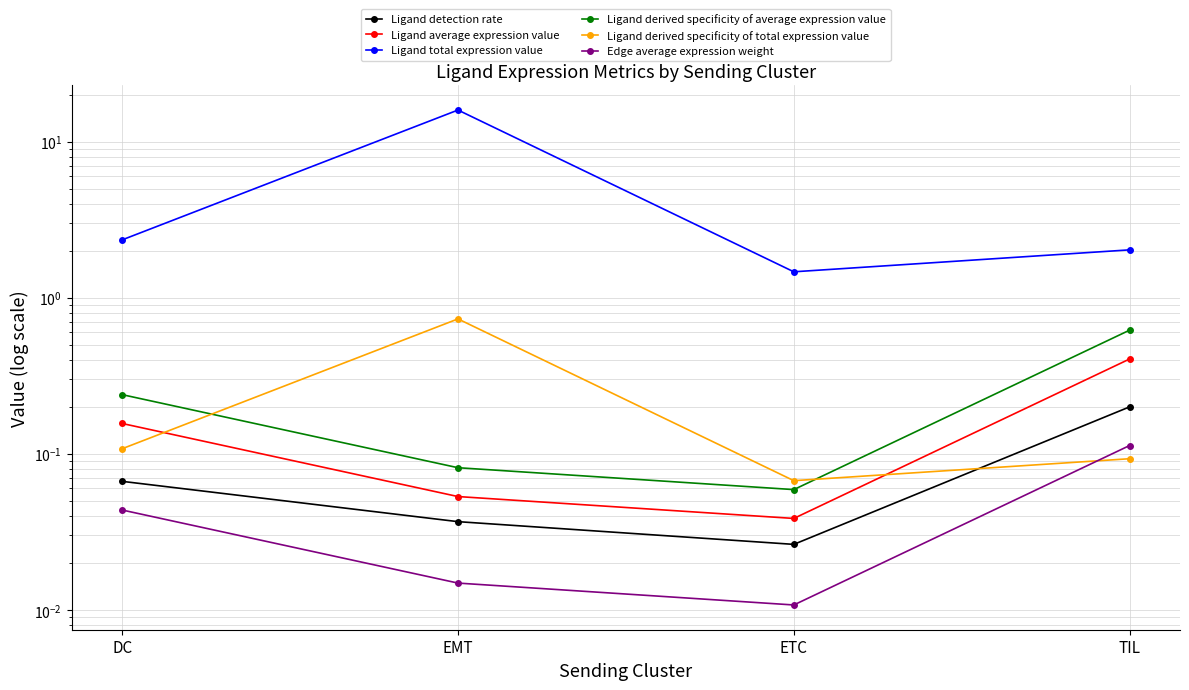

What are all the series names shown in the legend?

Ligand detection rate, Ligand average expression value, Ligand total expression value, Ligand derived specificity of average expression value, Ligand derived specificity of total expression value, Edge average expression weight